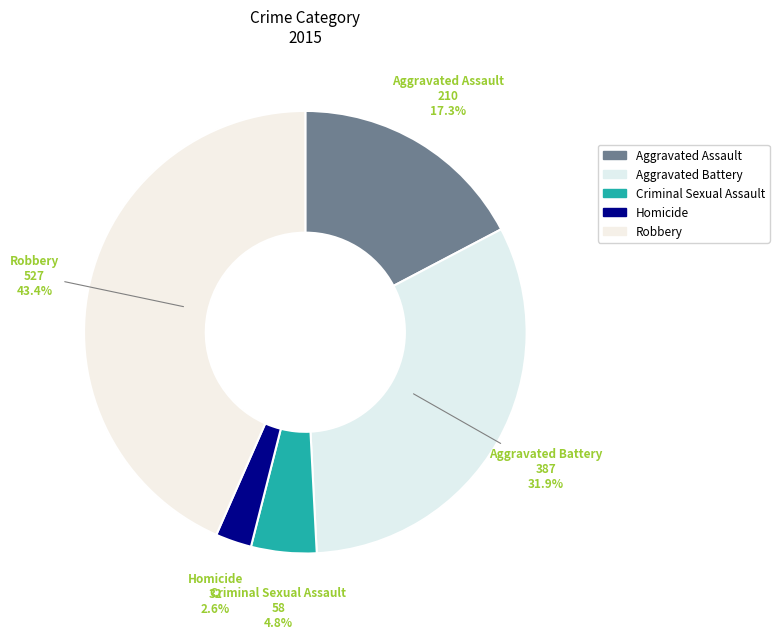

Count the number of slices in the pie.

5